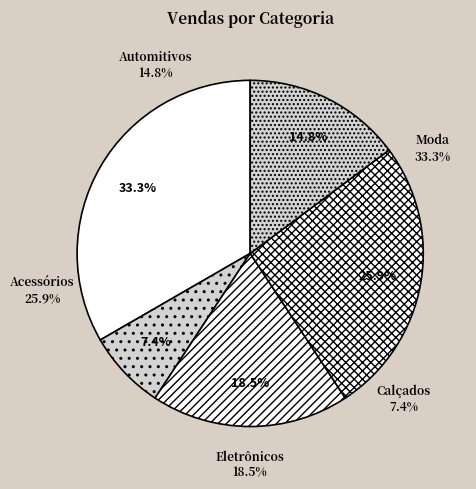

What is the largest slice in the pie chart?

Moda